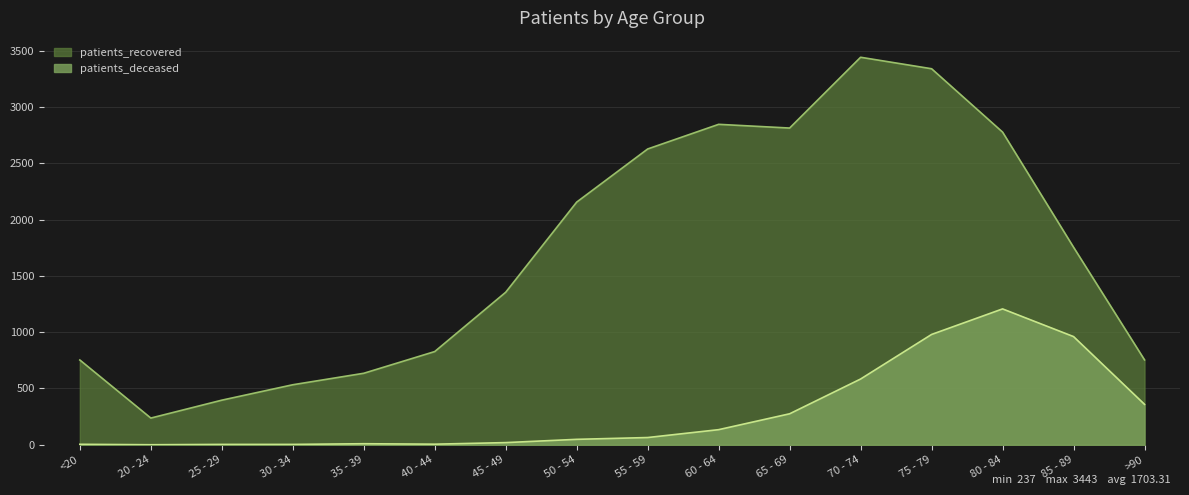

What is the label of the 9th point from the right?

50 - 54